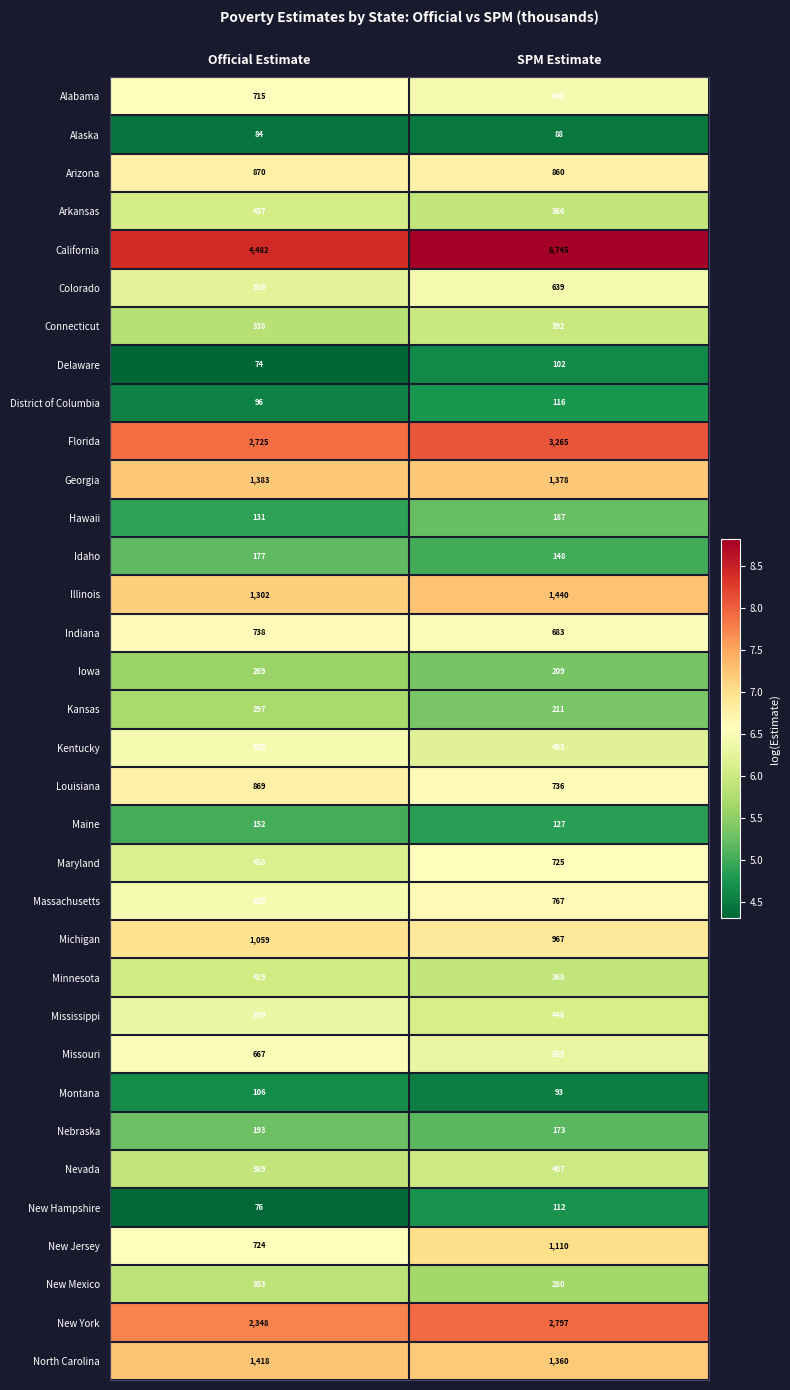

List the series in order of their peak value, highest first.

California, Florida, New York, Illinois, North Carolina, Georgia, New Jersey, Michigan, Arizona, Louisiana, Massachusetts, Indiana, Maryland, Alabama, Missouri, Colorado, Kentucky, Mississippi, Arkansas, Minnesota, Nevada, Connecticut, New Mexico, Kansas, Iowa, Nebraska, Hawaii, Idaho, Maine, District of Columbia, New Hampshire, Montana, Delaware, Alaska